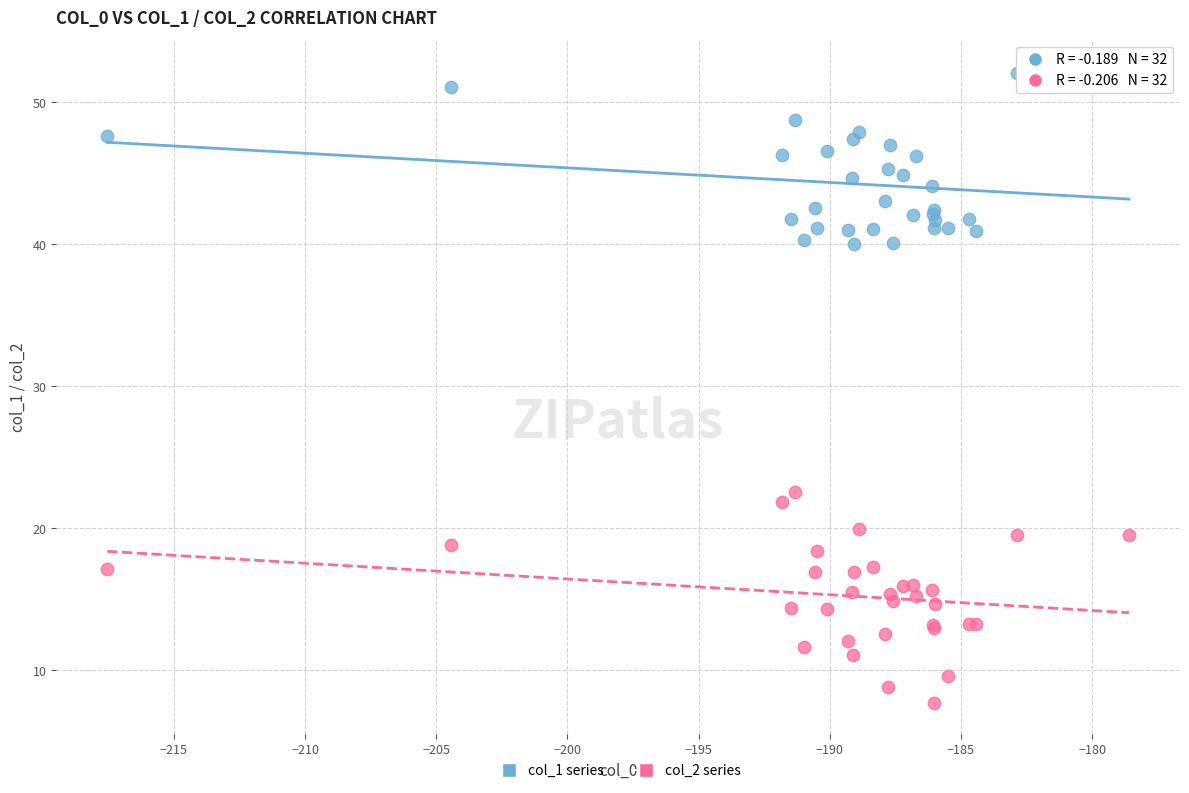

Across all series, what Y value is closest to 29?

22.6